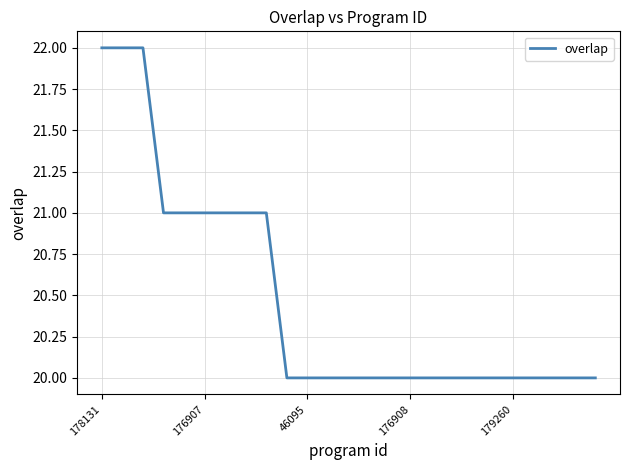

What is the minimum value shown in the chart?

20